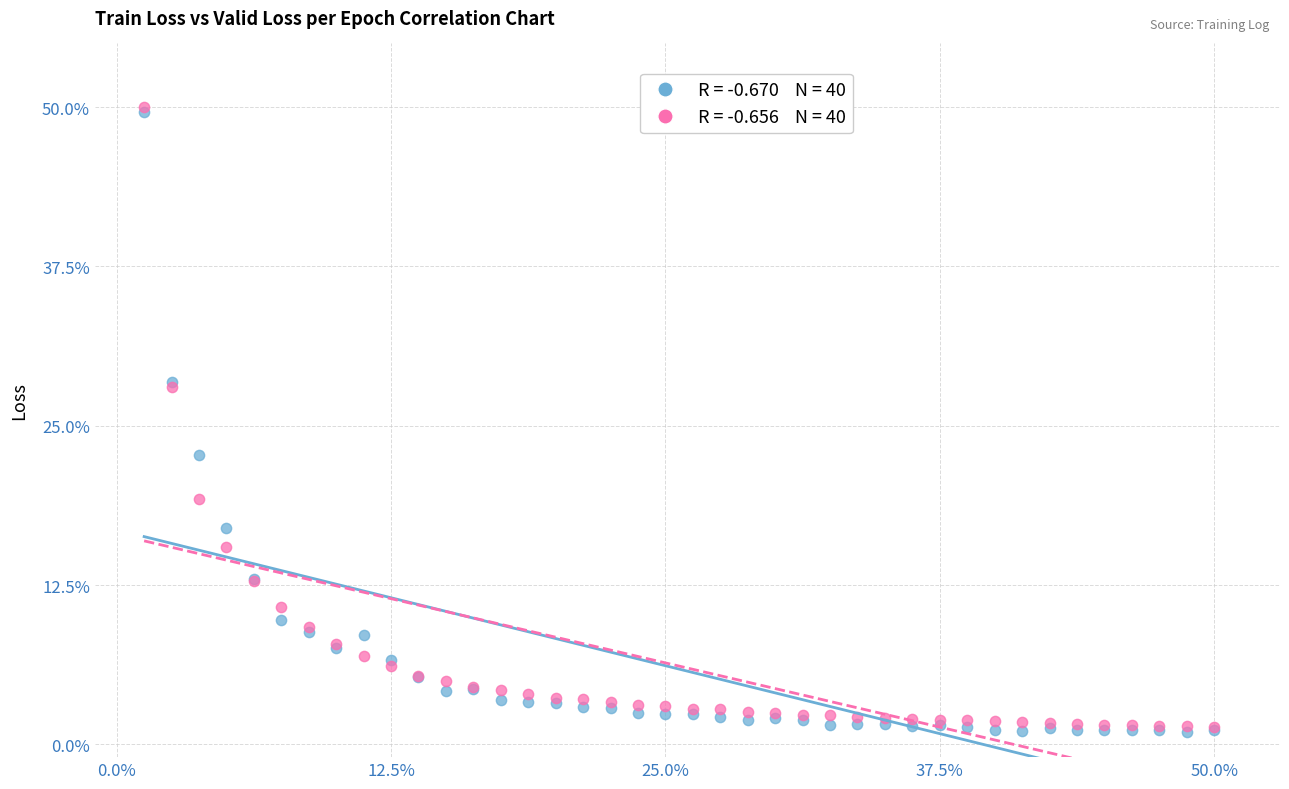

Across all series, what Y value is closest to 25?

22.7